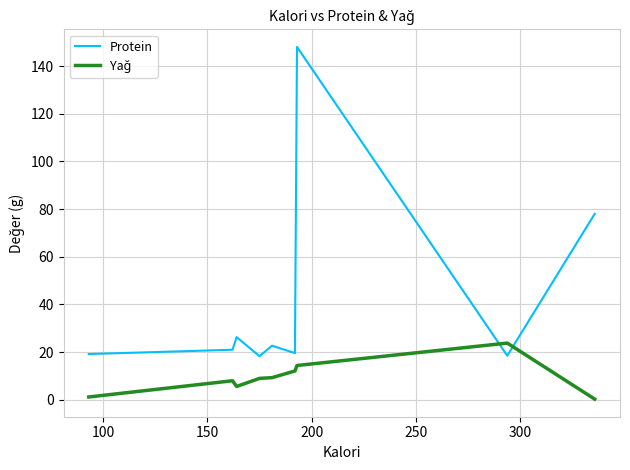

What is the greatest value displayed?

148.0